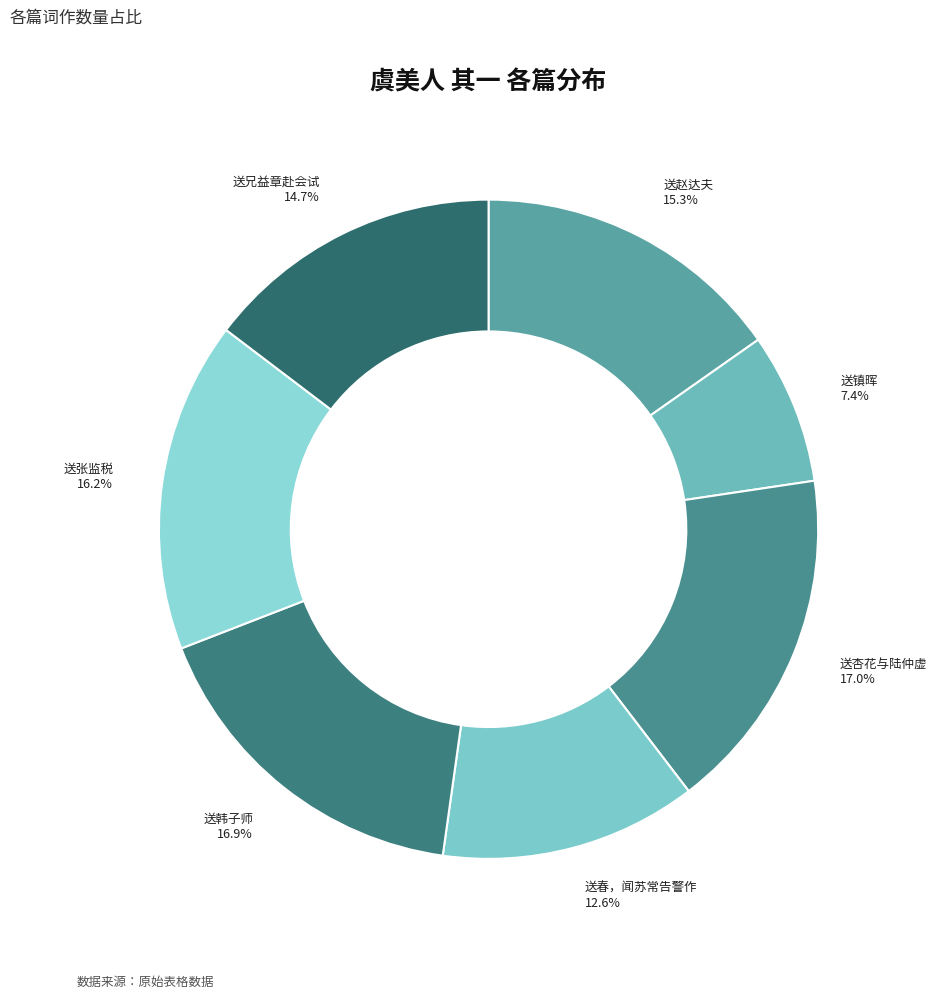

Which category has the smallest portion of the pie?

虞美人  其一 送镇晖